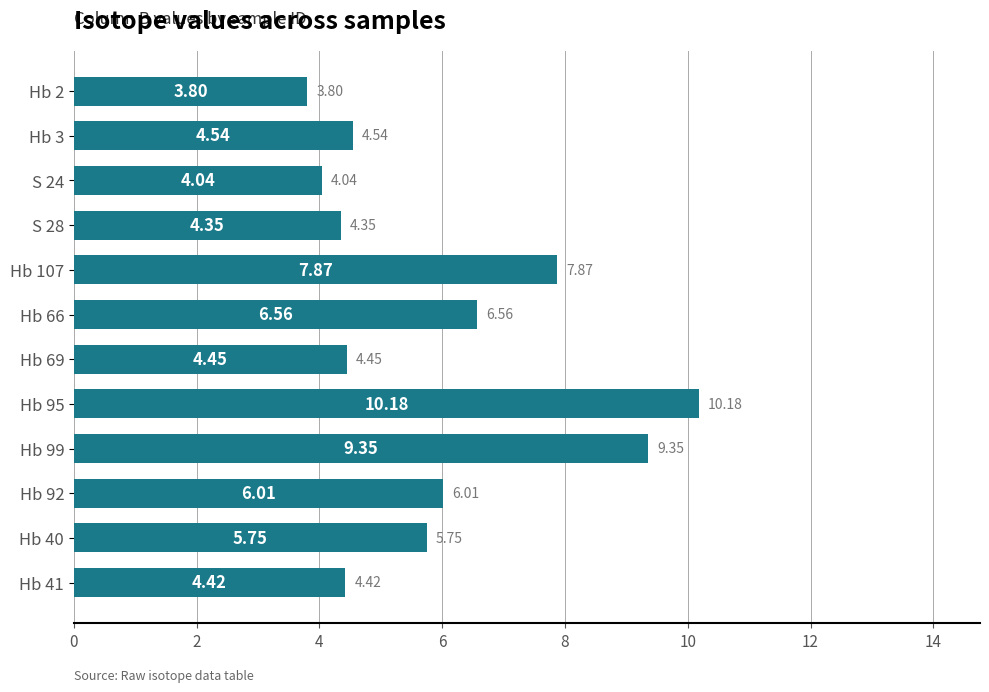

Approximately how many times larger is the value at Hb 2 compared to Hb 3?

0.8